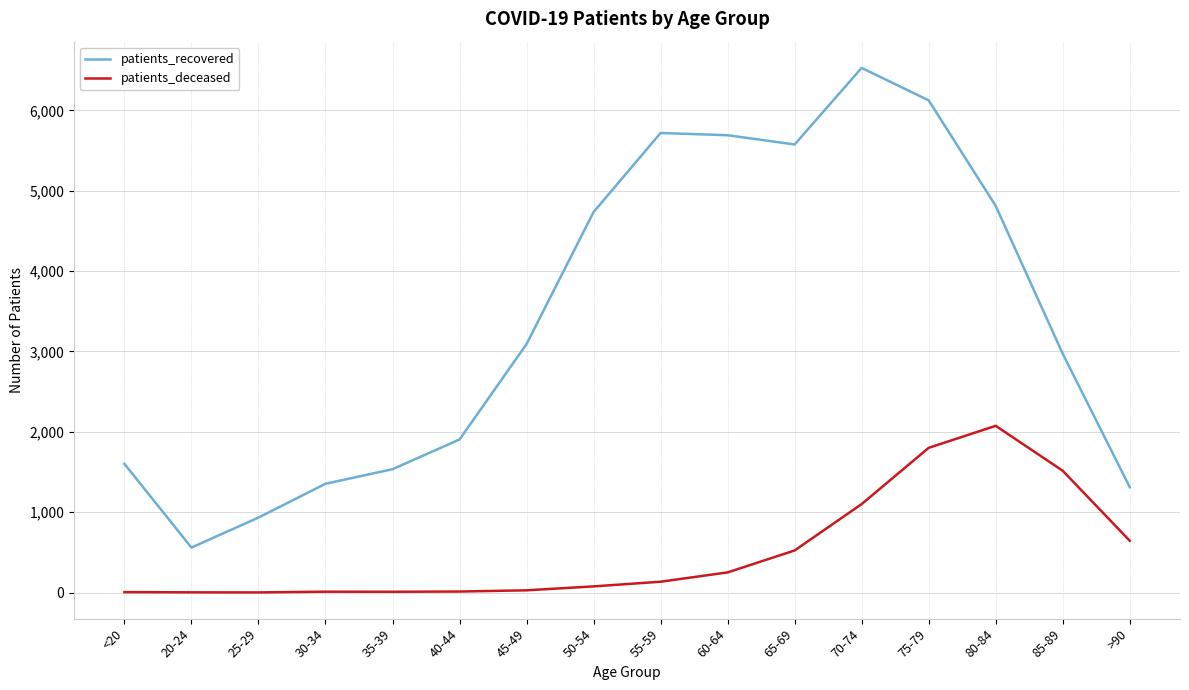

What are all the series names shown in the legend?

patients_recovered, patients_deceased